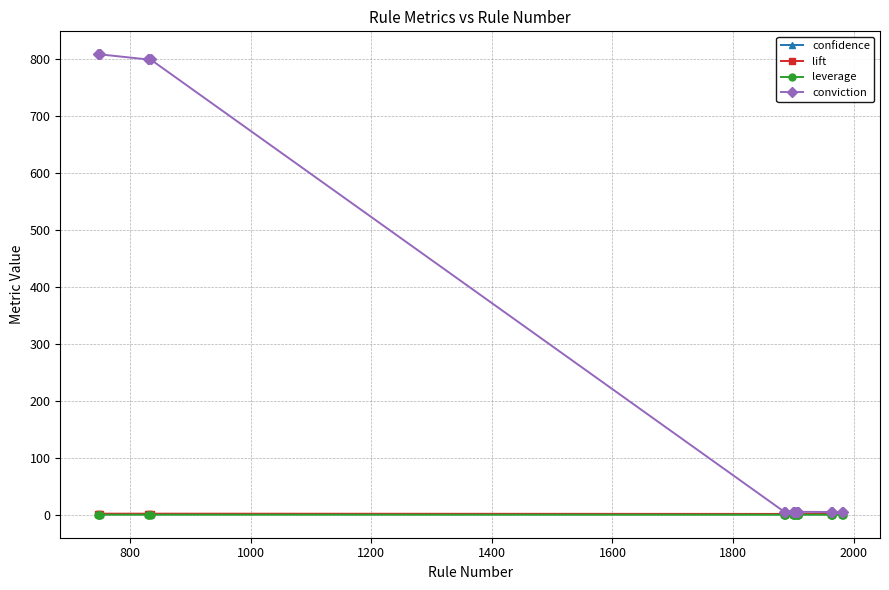

At how many categories does at least one series exceed 303?

6